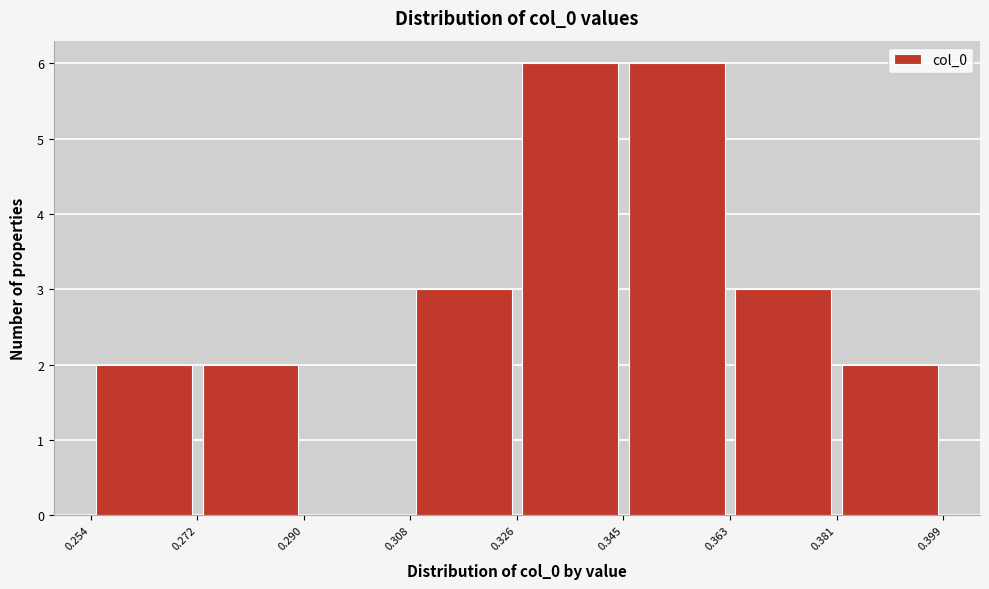

Reading left to right, transcribe this chart: for each bar, give the range it covers on the x-axis and its height. The values are not printed on the chart, so give them approximately, as read against the axis.

0.254 to 0.272: 2
0.272 to 0.290: 2
0.290 to 0.308: 0
0.308 to 0.326: 3
0.326 to 0.345: 6
0.345 to 0.363: 6
0.363 to 0.381: 3
0.381 to 0.399: 2